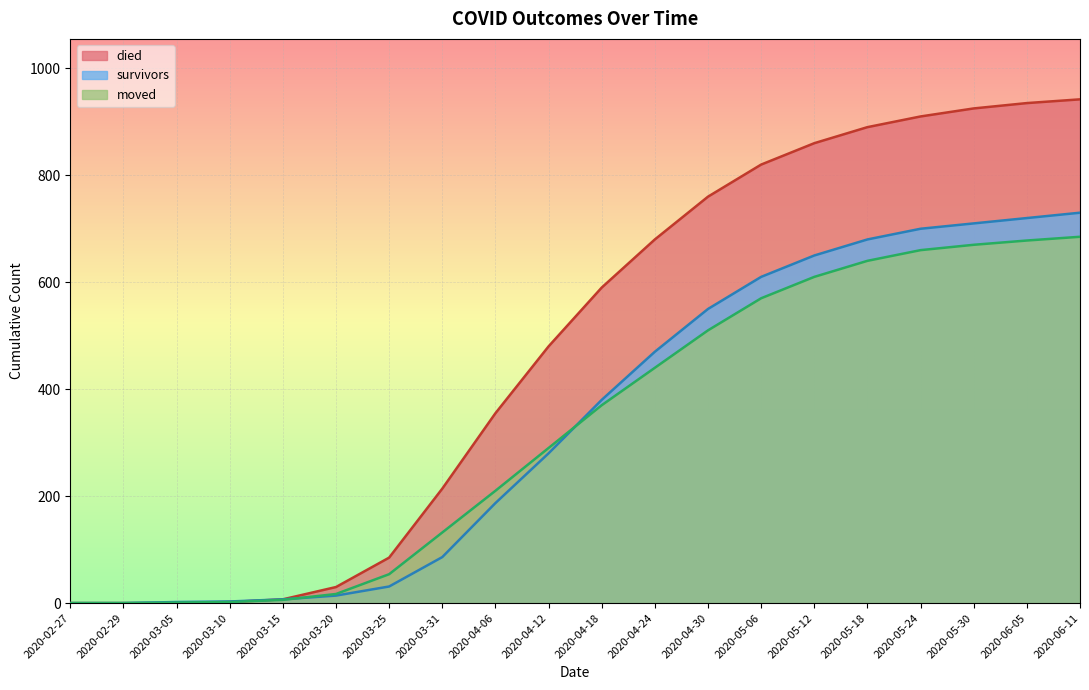

Reading left to right, extract all data points from this chart.

survivors: 0	0	2	3	7	14	31	86	187	280	380	470	550	610	650	680	700	710	720	730
died: 0	0	0	2	7	30	85	214	355	480	590	680	760	820	860	890	910	925	935	942
moved: 0	0	1	2	6	17	54	132	210	290	370	440	510	570	610	640	660	670	678	685